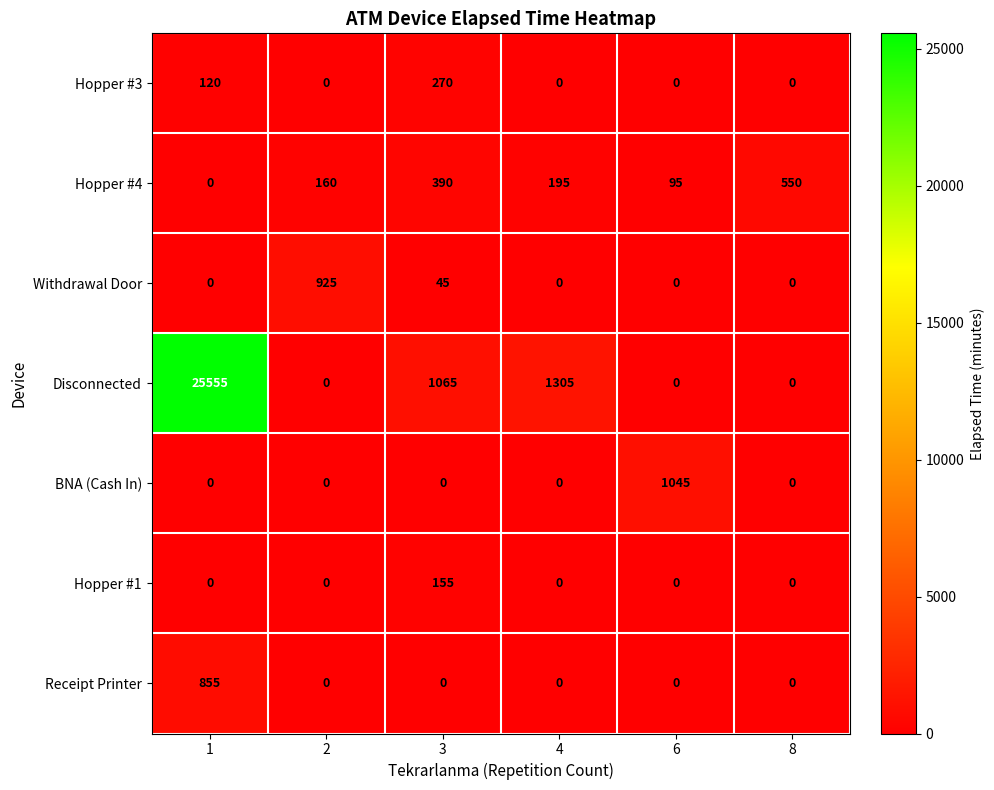

How many data points in Hopper #4 are less than 195?

3